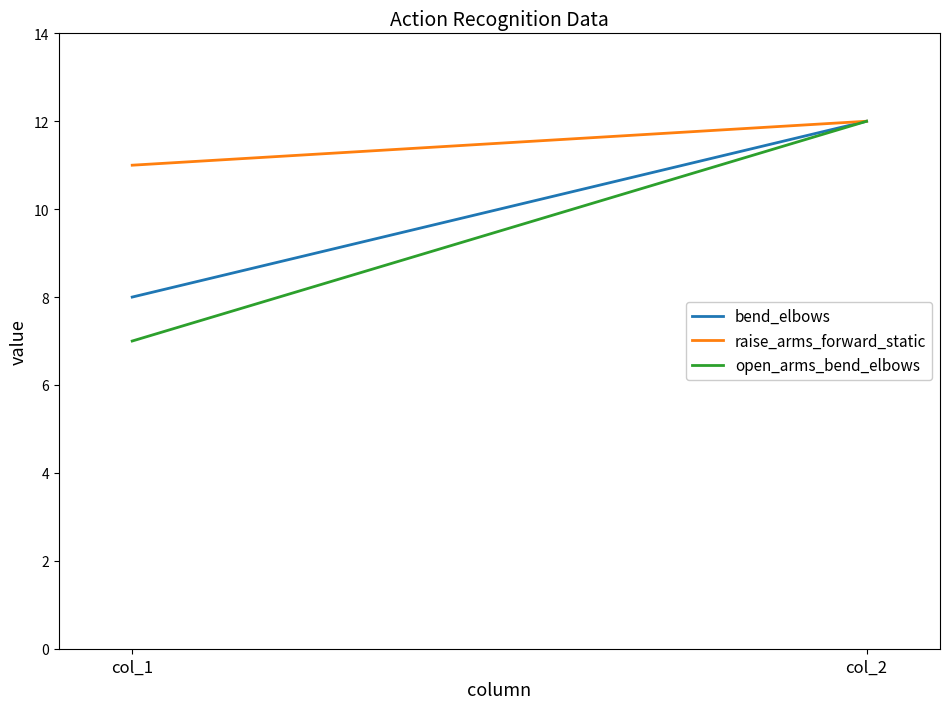

Which series changed the most between col_1 and col_2?

open_arms_bend_elbows